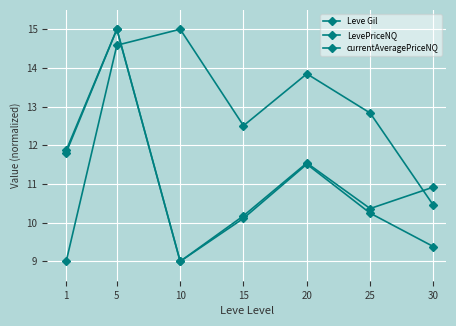

What is the difference between the maximum and second lowest values in the LevePriceNQ series?

4.8